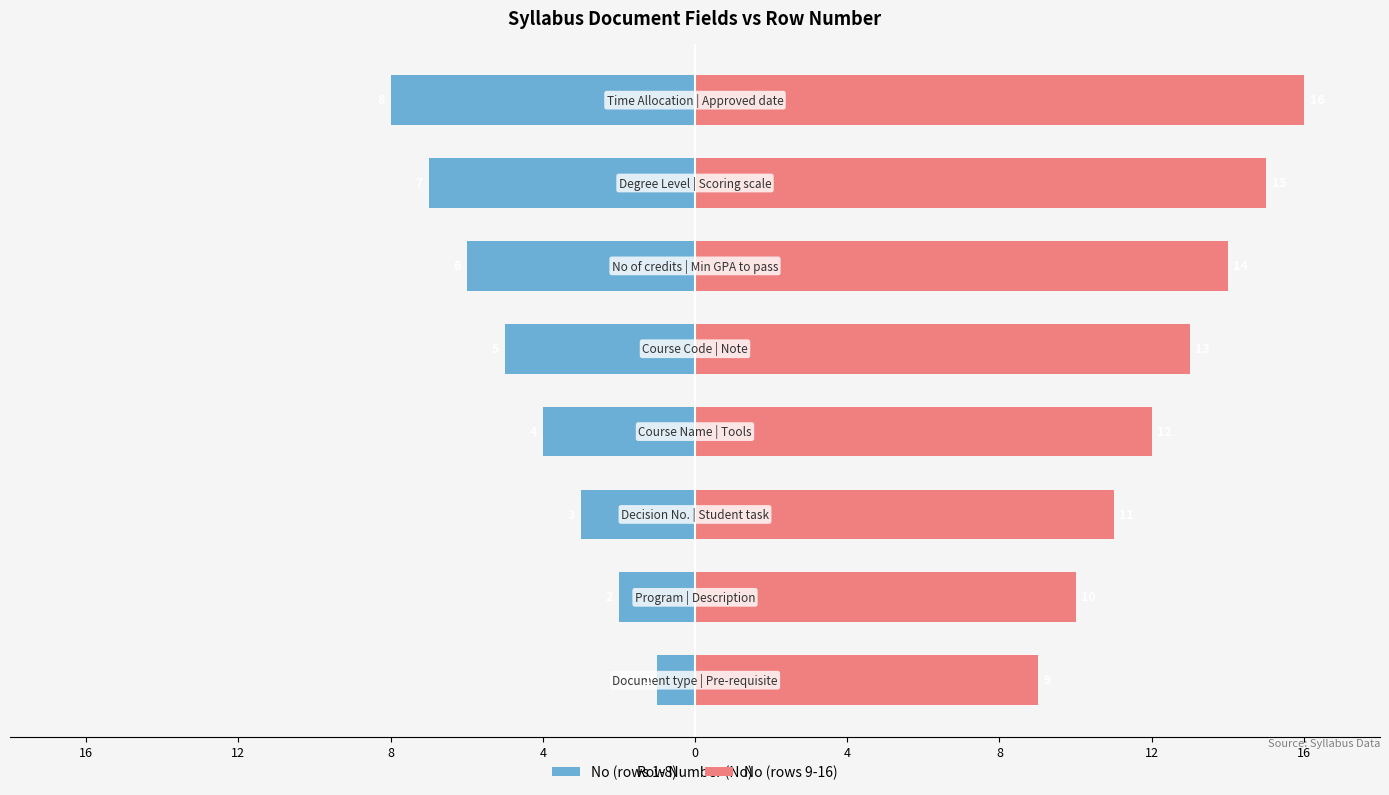

Is the value of No (rows 1-8) at 8 greater than the value of No (rows 9-16) at 4?

No